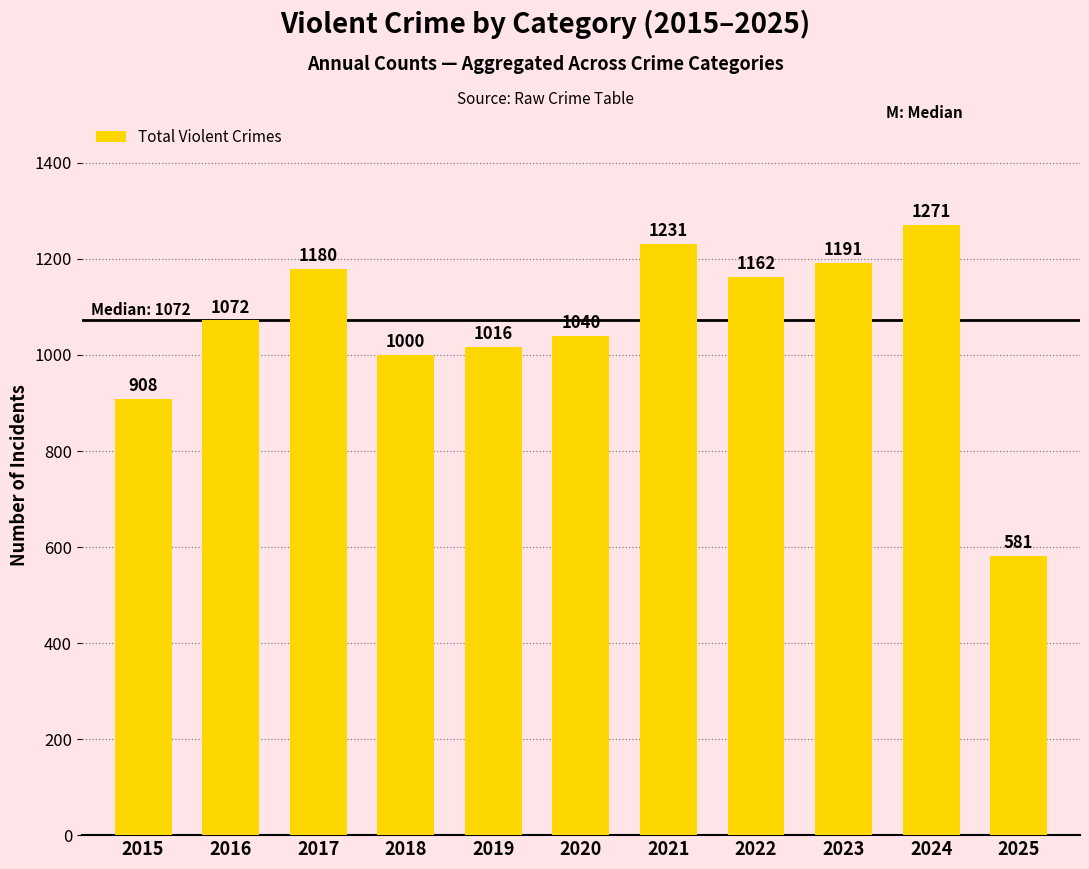

How many bars are there in total?

11